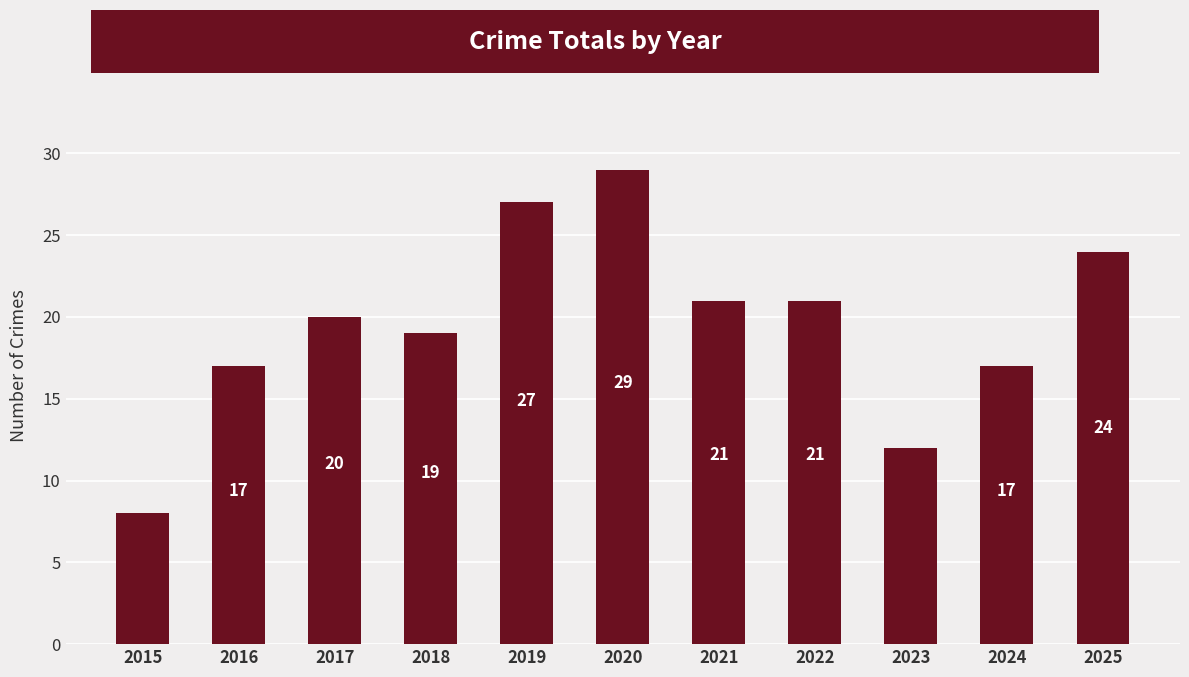

Reading left to right, list all the values displayed in this chart.

2015=8	2016=17	2017=20	2018=19	2019=27	2020=29	2021=21	2022=21	2023=12	2024=17	2025=24